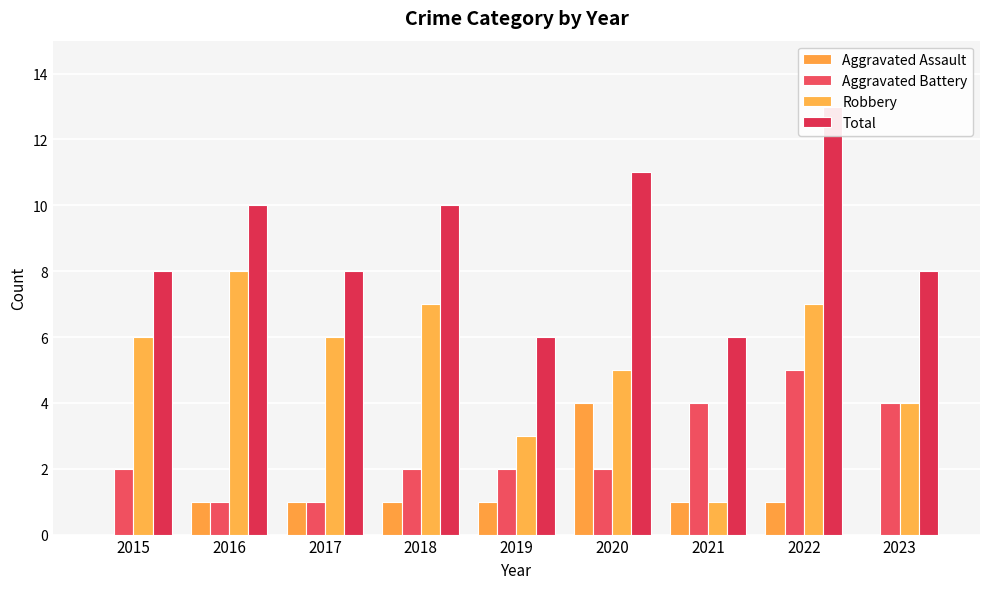

How many data points in Total are above 8?

4